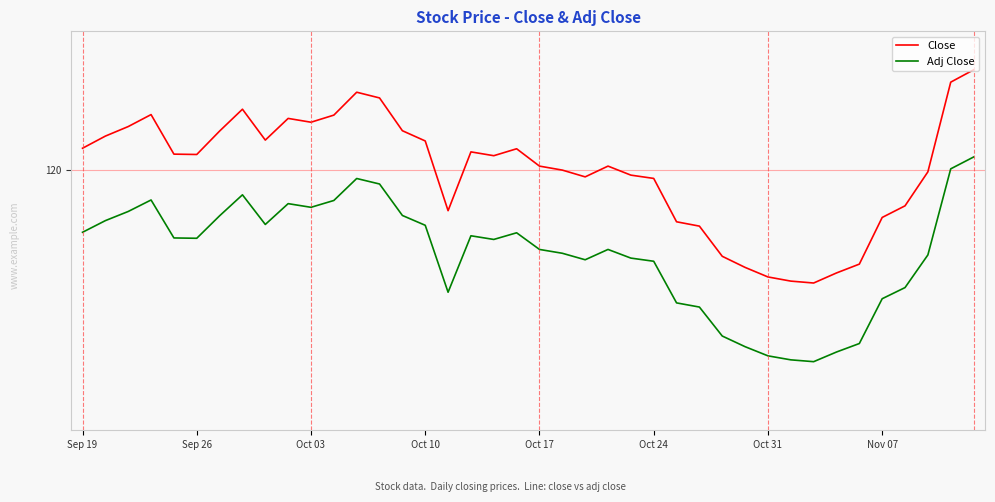

What is the value of the Close point at the 29th from the left?

115.0